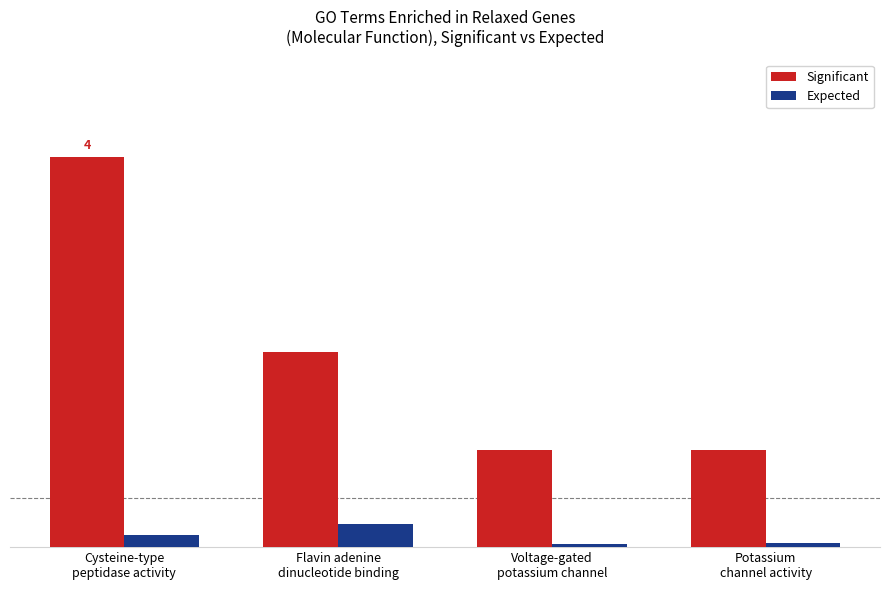

At which category is the sum across all series the highest?

Cysteine-type
peptidase activity